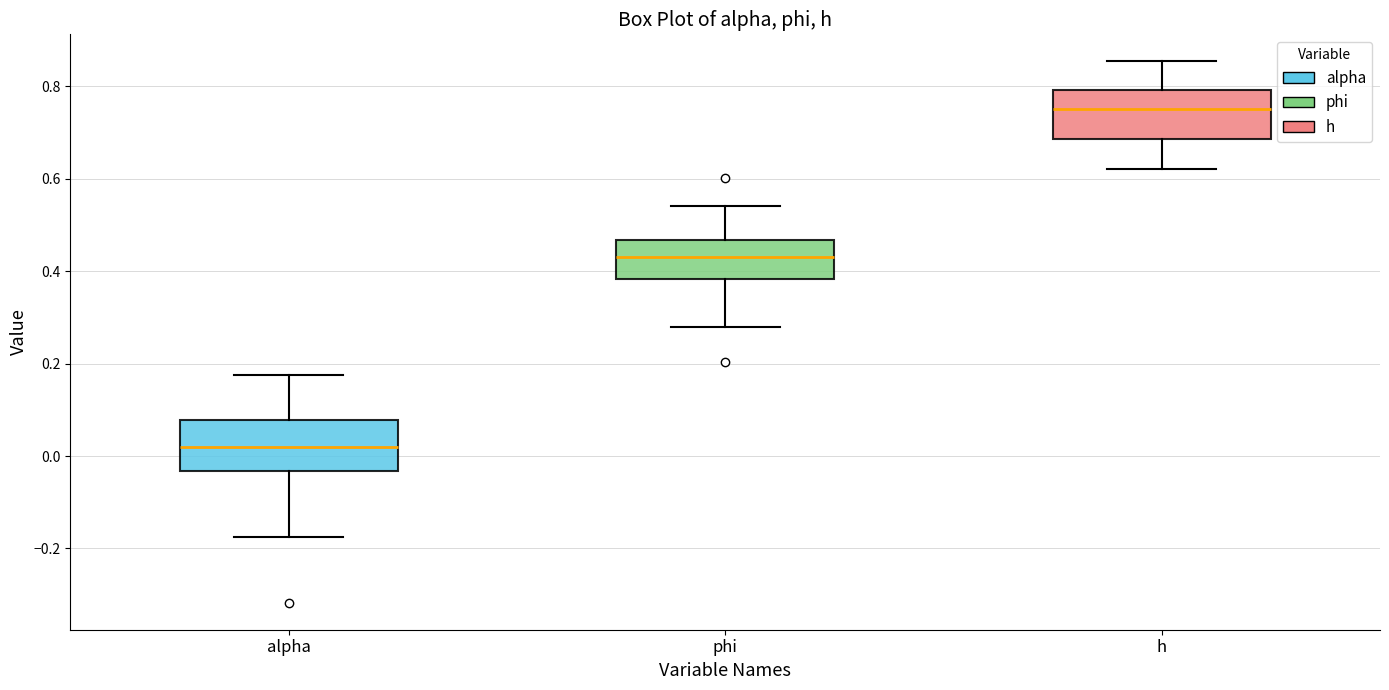

Which box's median line is the lowest?

alpha